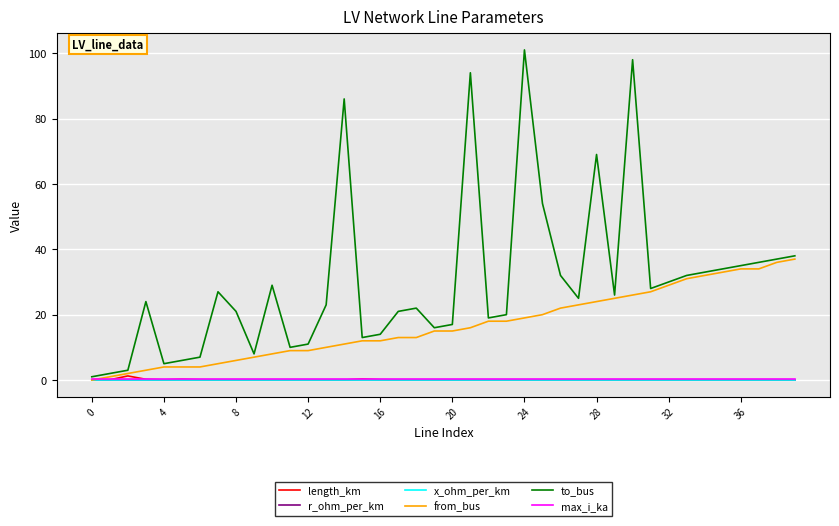

What is the maximum value for to_bus?

101.0